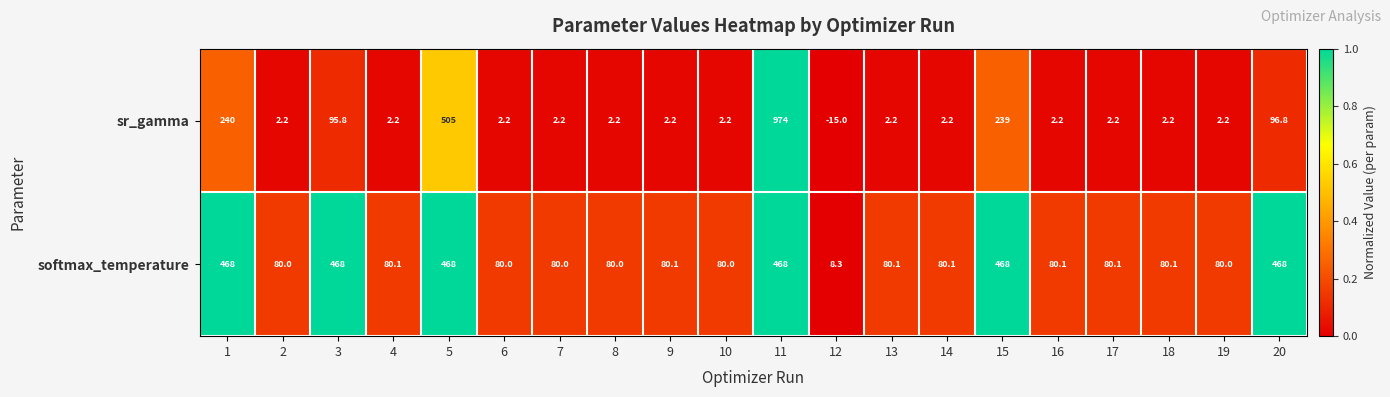

What is the approximate value of sr_gamma at 12?

-15.0